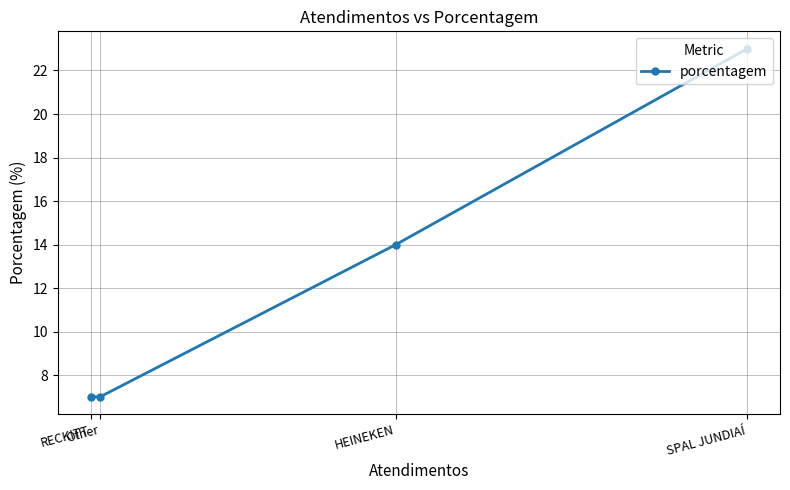

What is the ratio of the value at HEINEKEN to the value at Other?

2.0